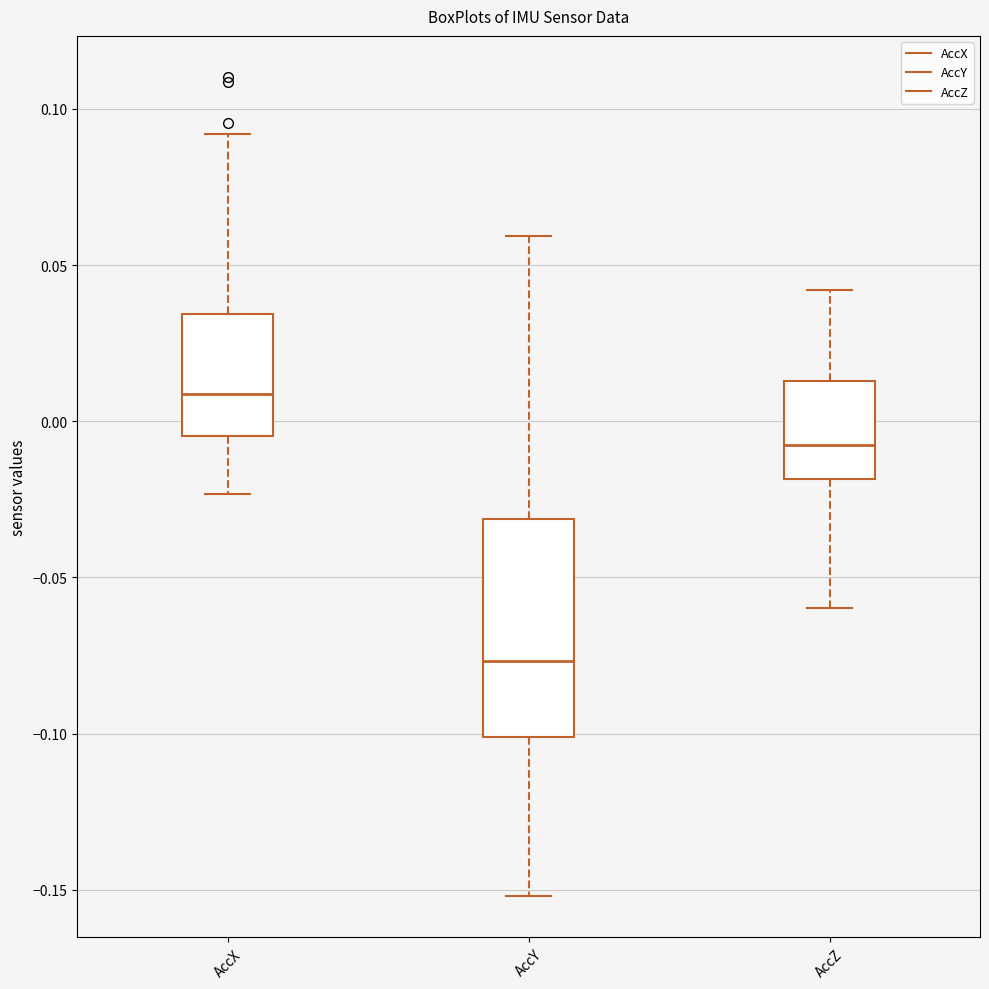

Reading left to right, read every box against the y-axis: the position of its median line, the range the box covers, and the ends of its whiskers. The values are not printed on the chart, so give them approximately, as read against the axis.

AccX: median 0.010, box -0.005 to 0.035, whiskers -0.025 to 0.090
AccY: median -0.075, box -0.100 to -0.030, whiskers -0.150 to 0.060
AccZ: median -0.010, box -0.020 to 0.015, whiskers -0.060 to 0.040